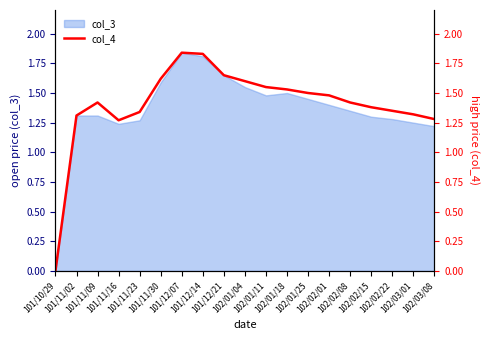

What is the value of the 5th point from the left?

1.3